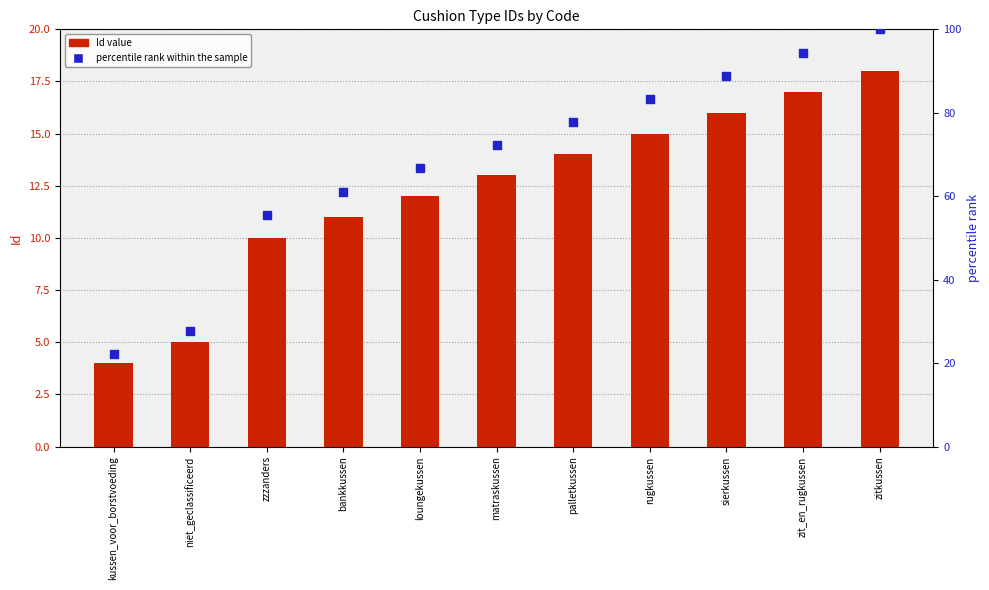

Which series contains the highest Y value?

percentile rank